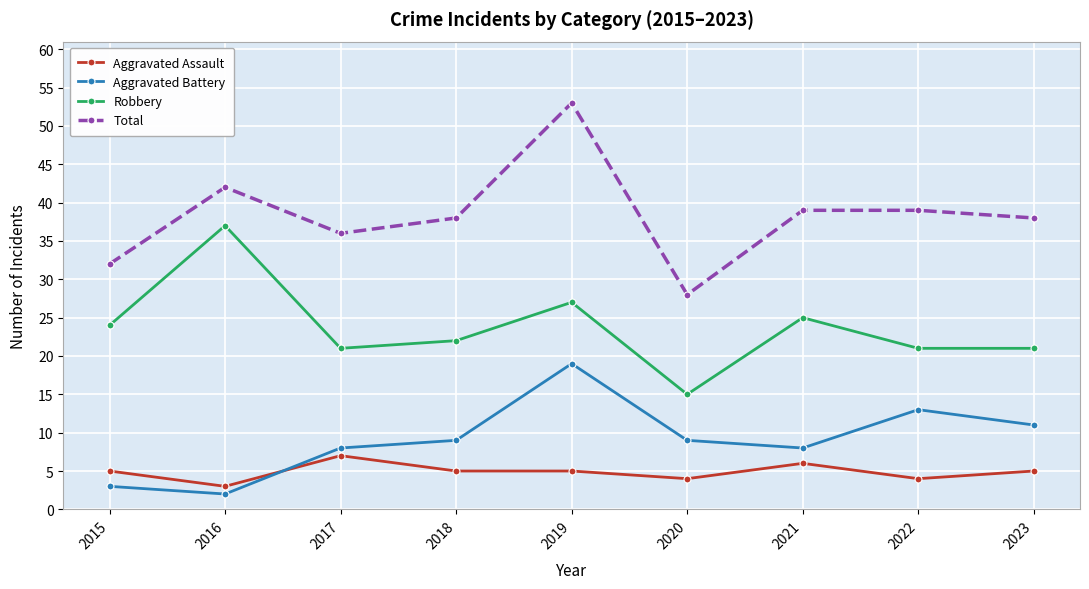

Where is the first local maximum for Total?

2016